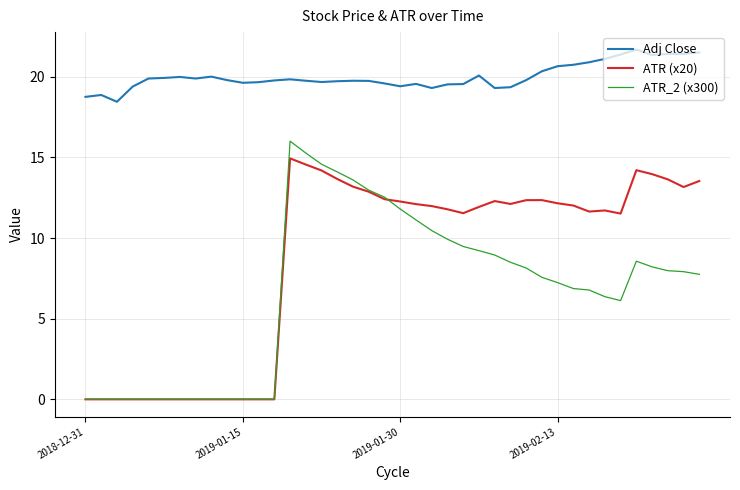

Count the number of data series in this chart.

3